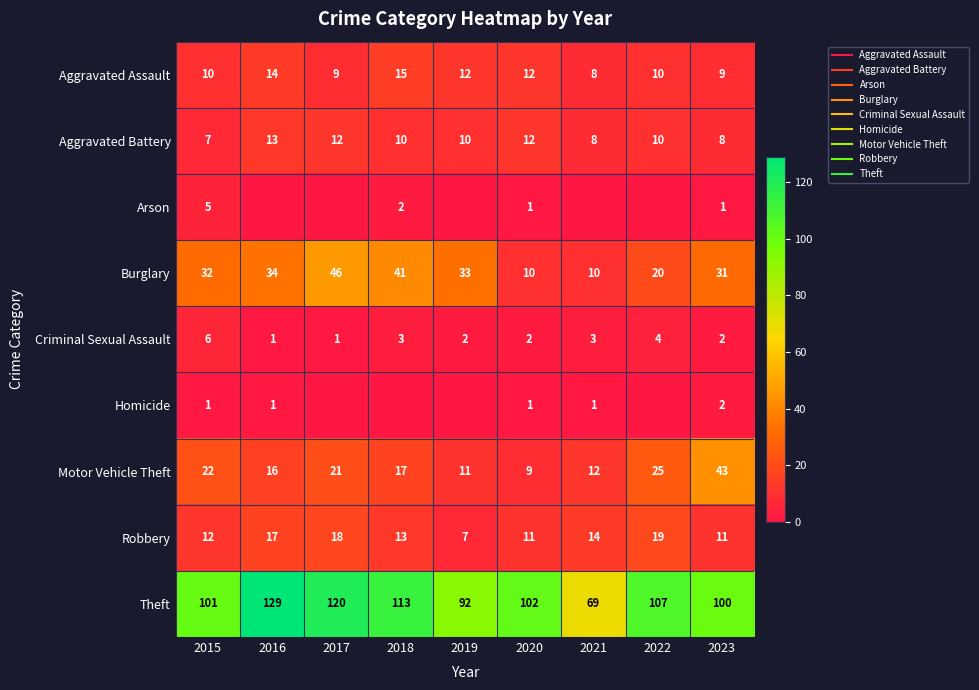

The value of Arson at 2023 is 1. True or false?

True